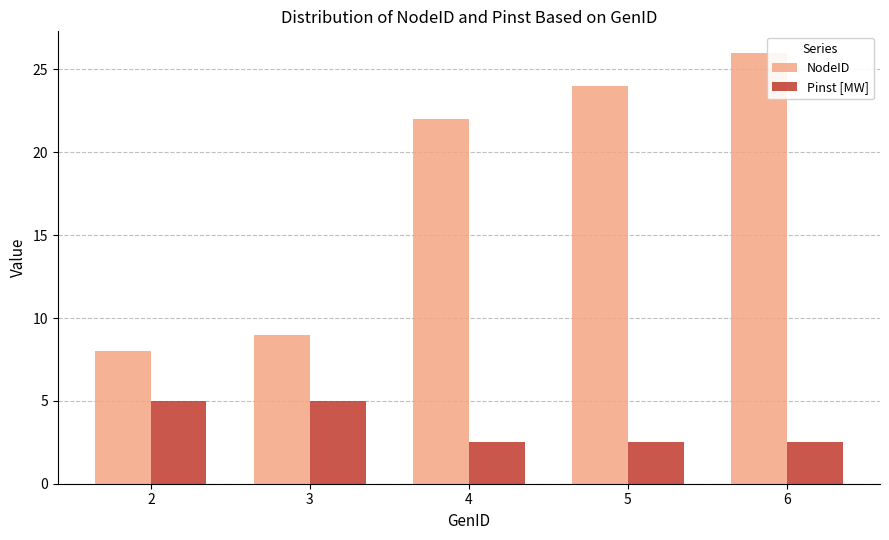

How many bars are there in total?

10